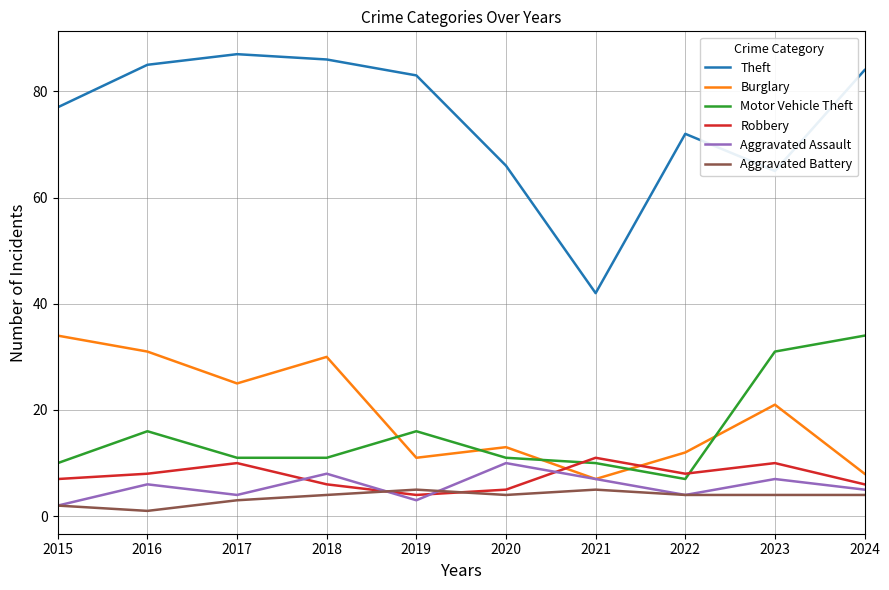

What is the maximum value for Robbery?

11